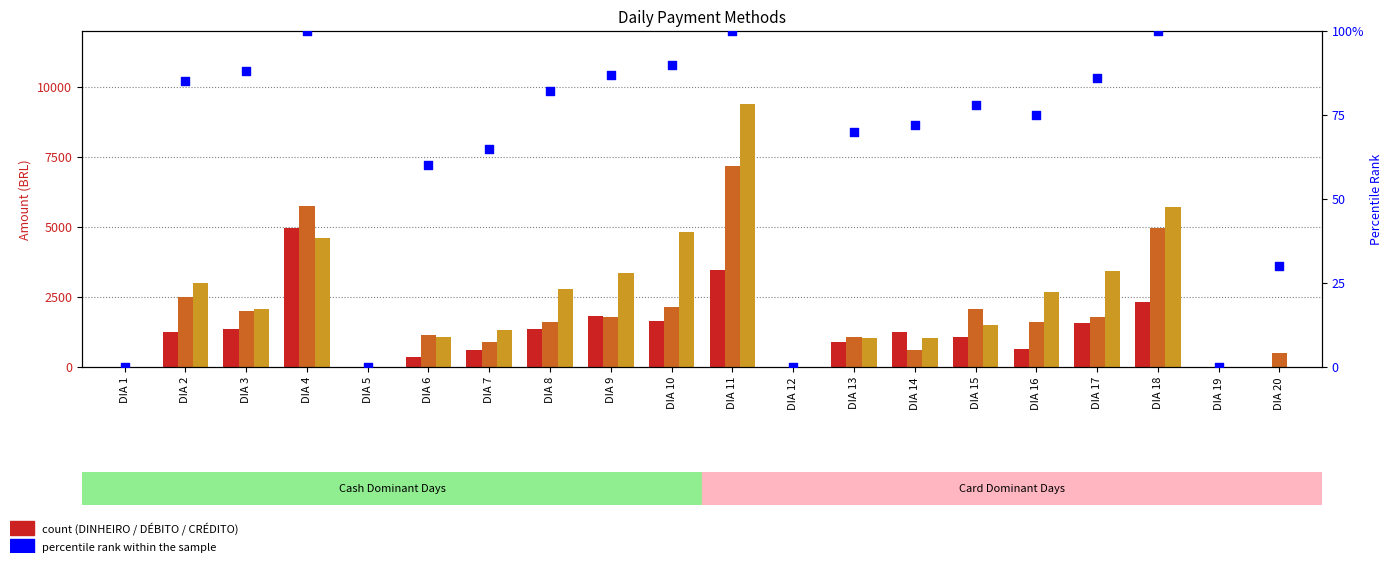

Which series contains the lowest Y value?

DINHEIRO